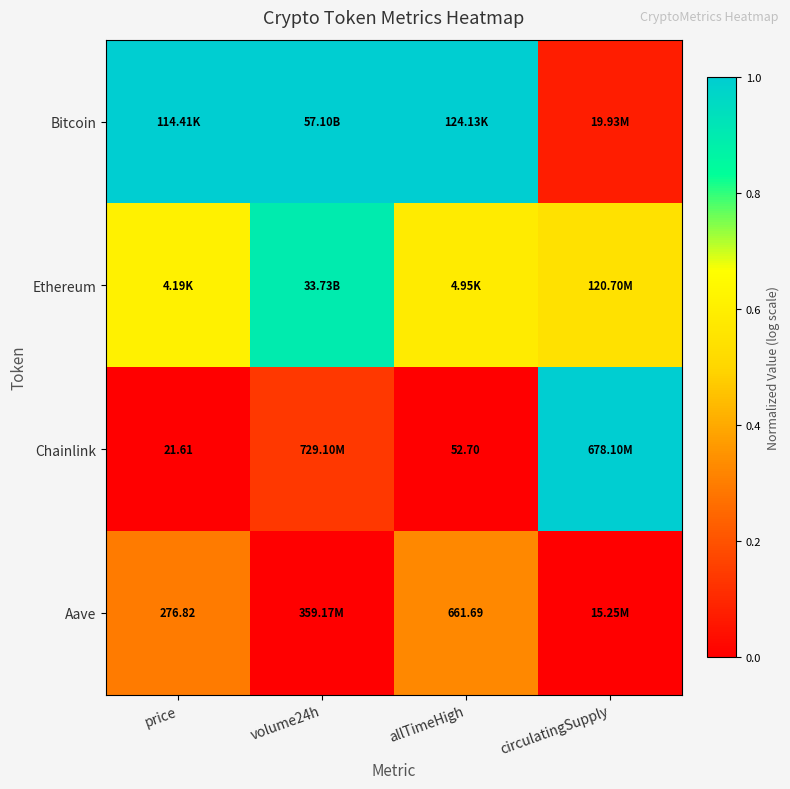

At which category is the sum across all series the highest?

volume24h